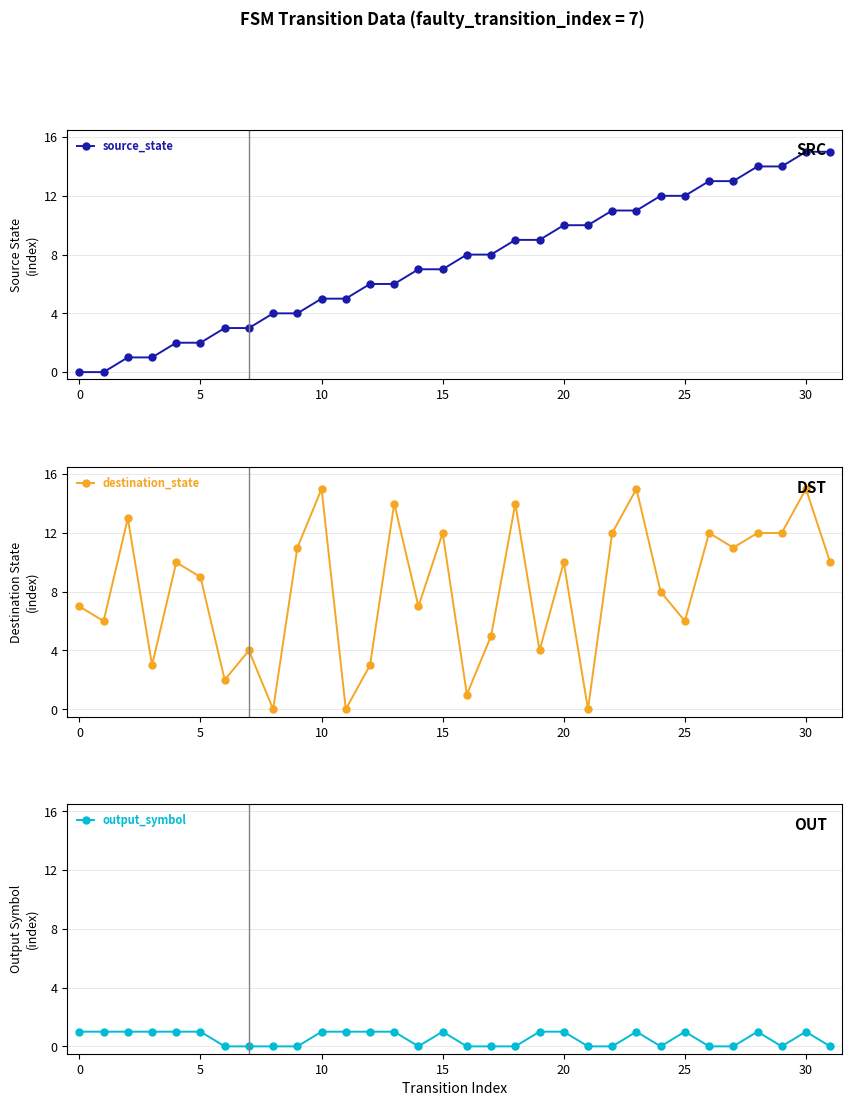

At 22, list the series in order from smallest to largest.

output_symbol, source_state, destination_state